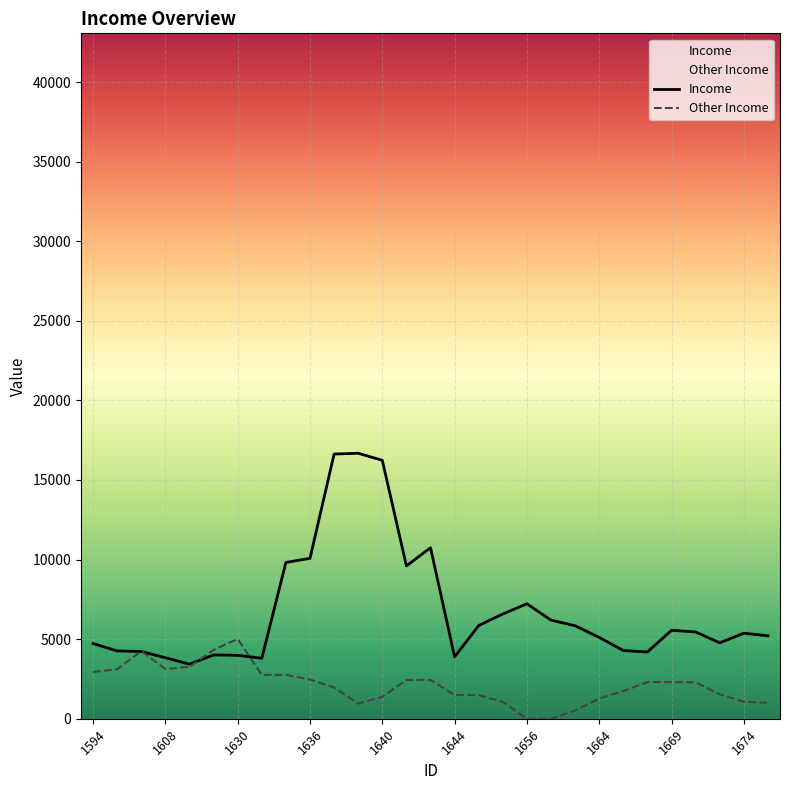

The value of Other Income at 10 is 658.1. True or false?

False